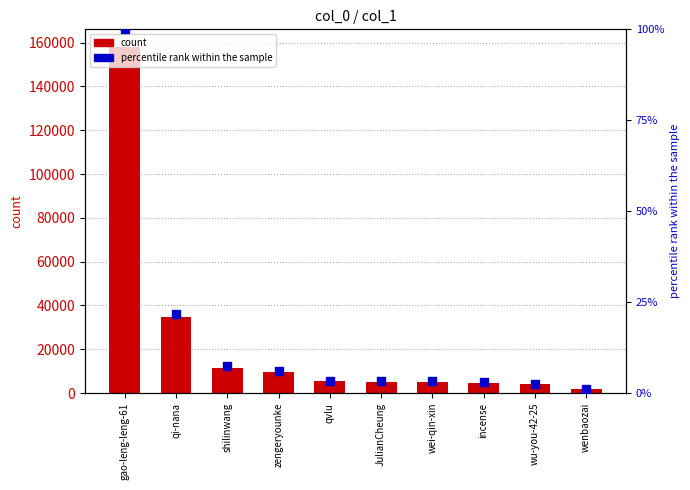

What is the total value across all series at zengeryounke?

9633.1